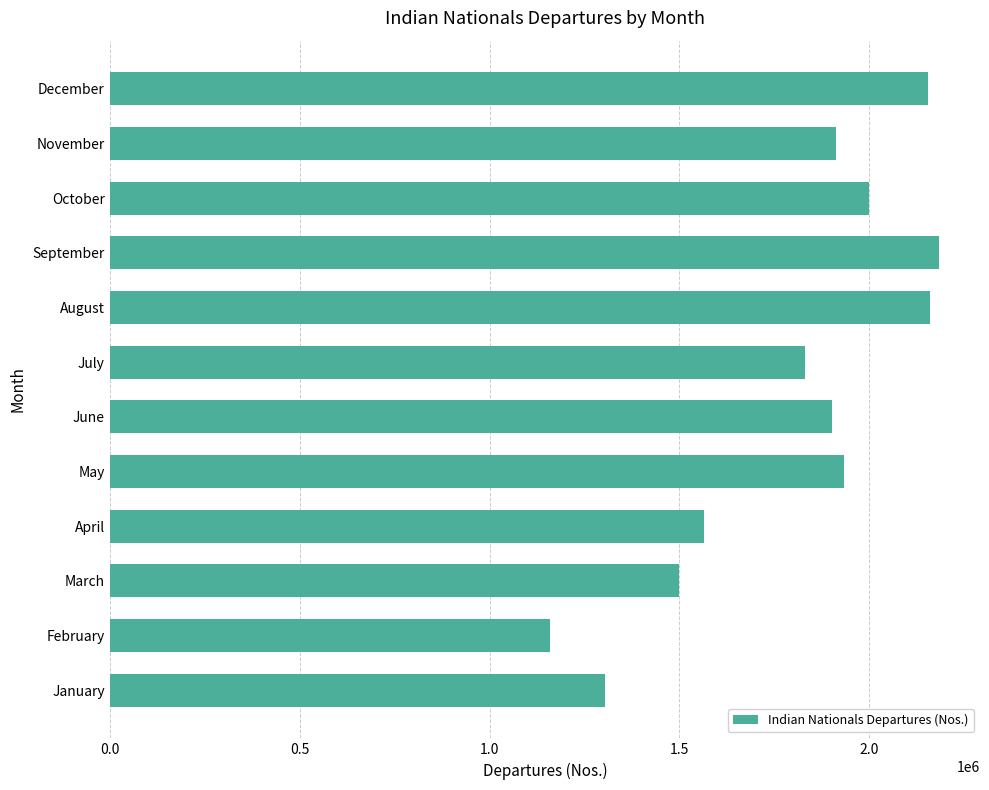

Where is the data nearest to the value 1670101?

April